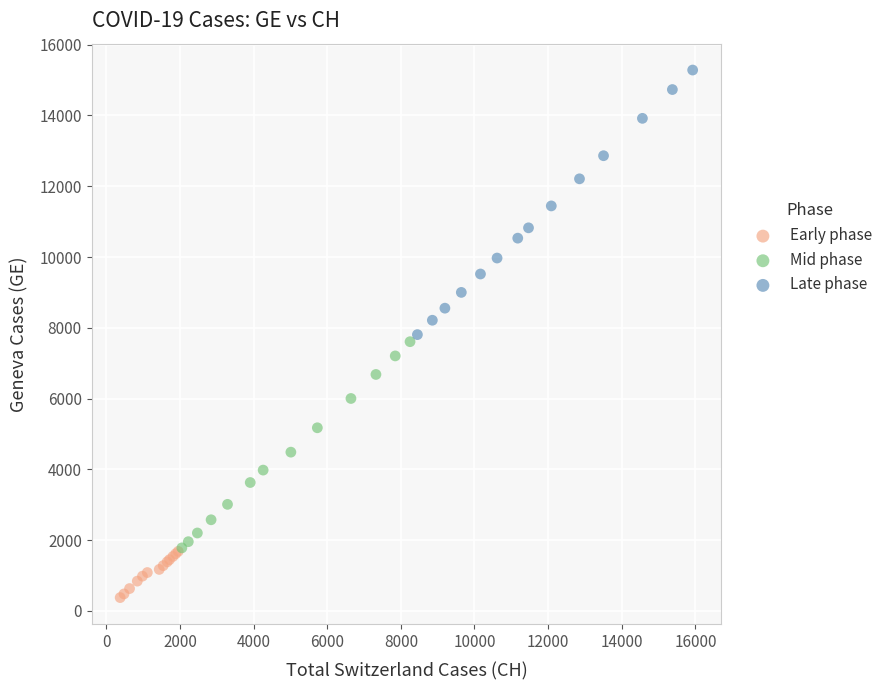

Which series has the largest Y range (max minus min)?

Late phase